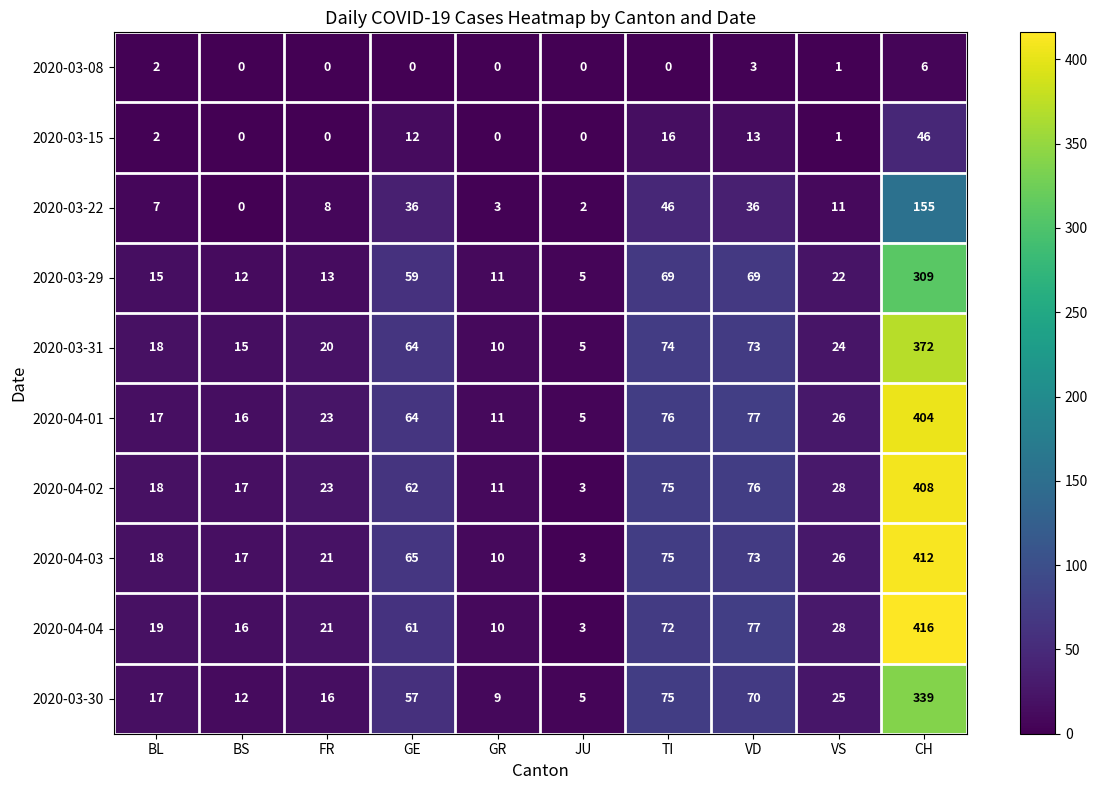

What is the difference between the maximum and second lowest values in the 2020-03-31 series?

362